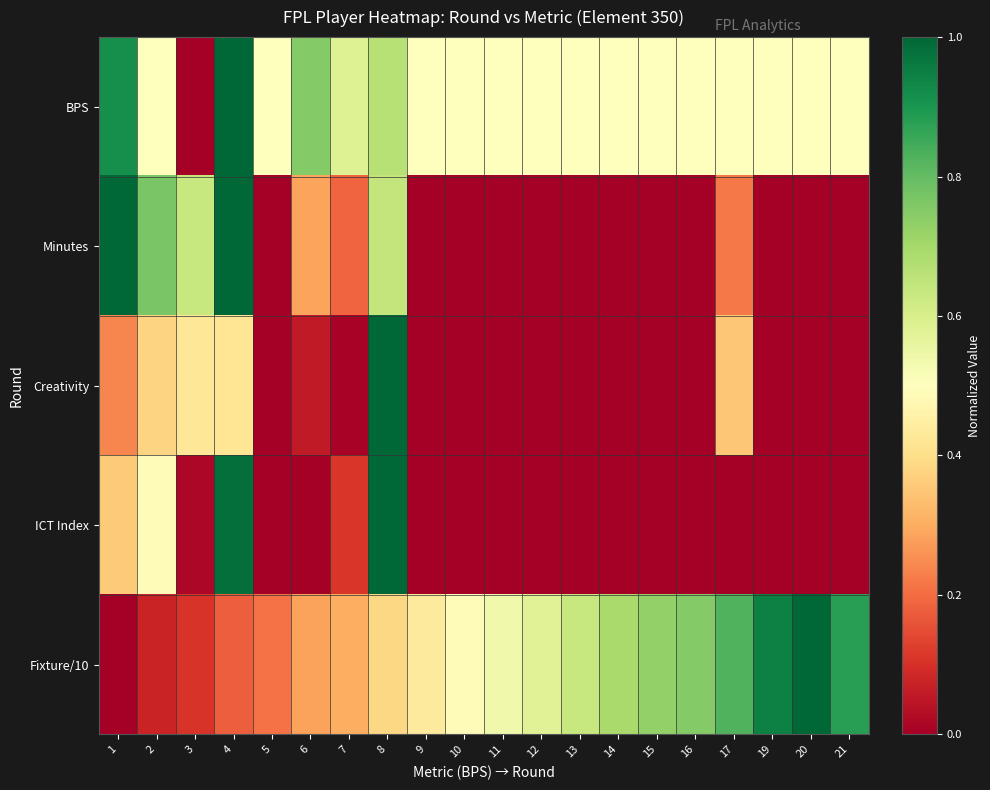

How many categories are shown in the chart?

20